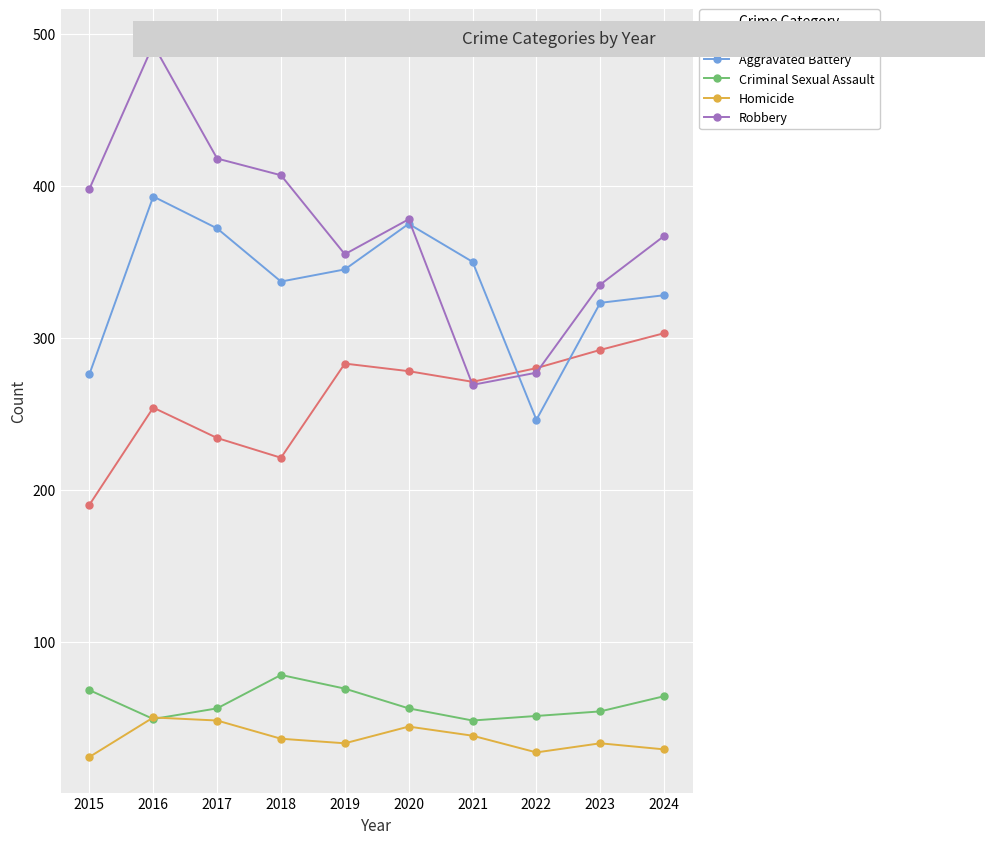

How many times do Aggravated Battery and Robbery cross each other?

2